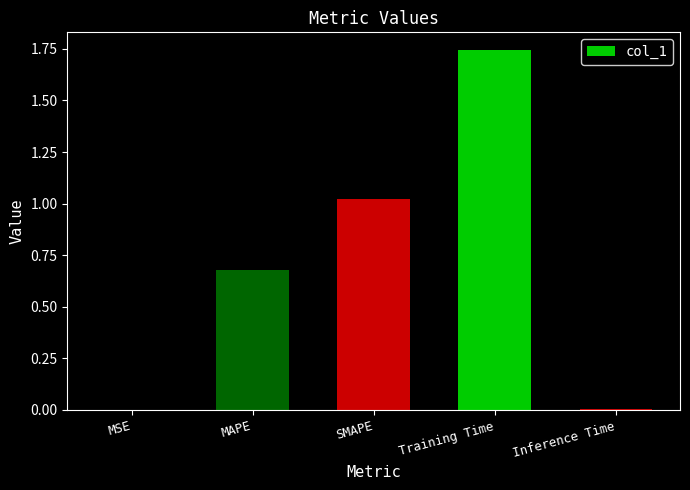

The chart shows a value of 2.4 at Training Time. True or false?

False